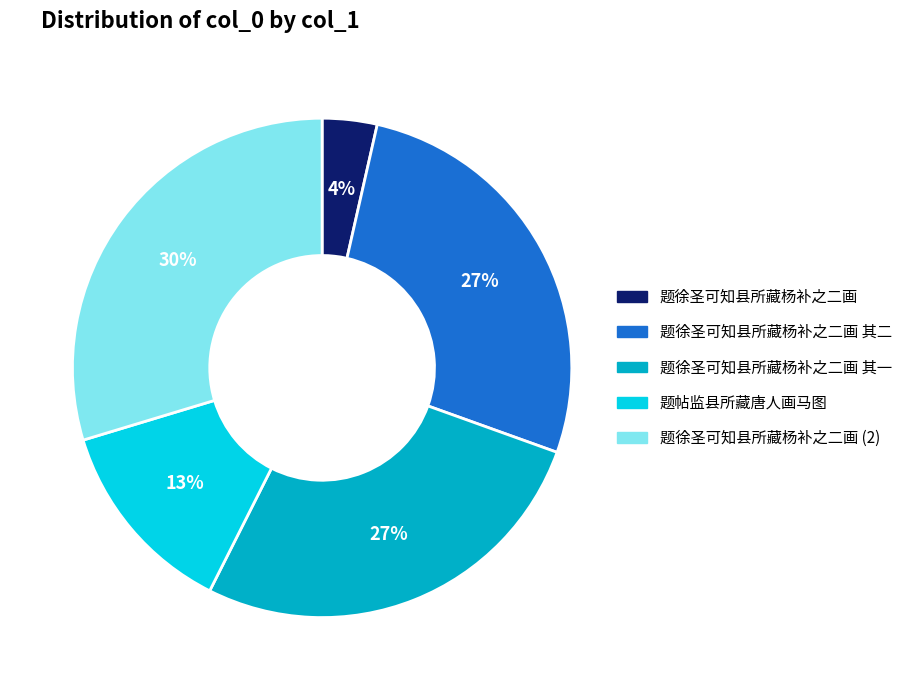

Does any single category account for the majority?

No